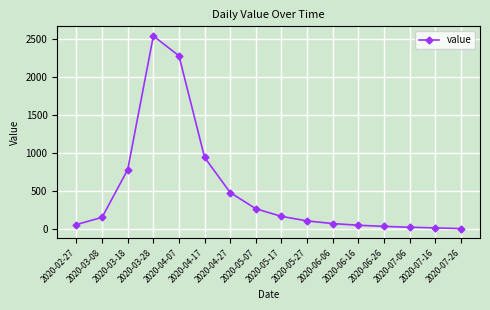

Where is the data nearest to the value 1273?

2020-04-17